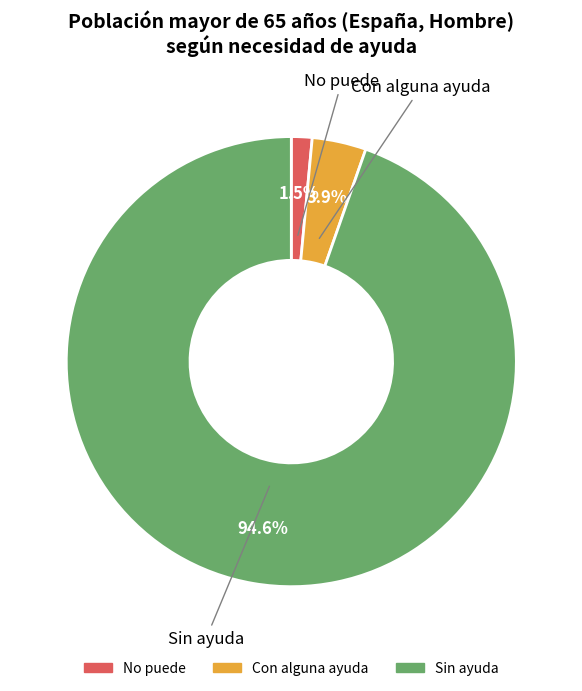

Is Sin ayuda the majority of the pie?

Yes